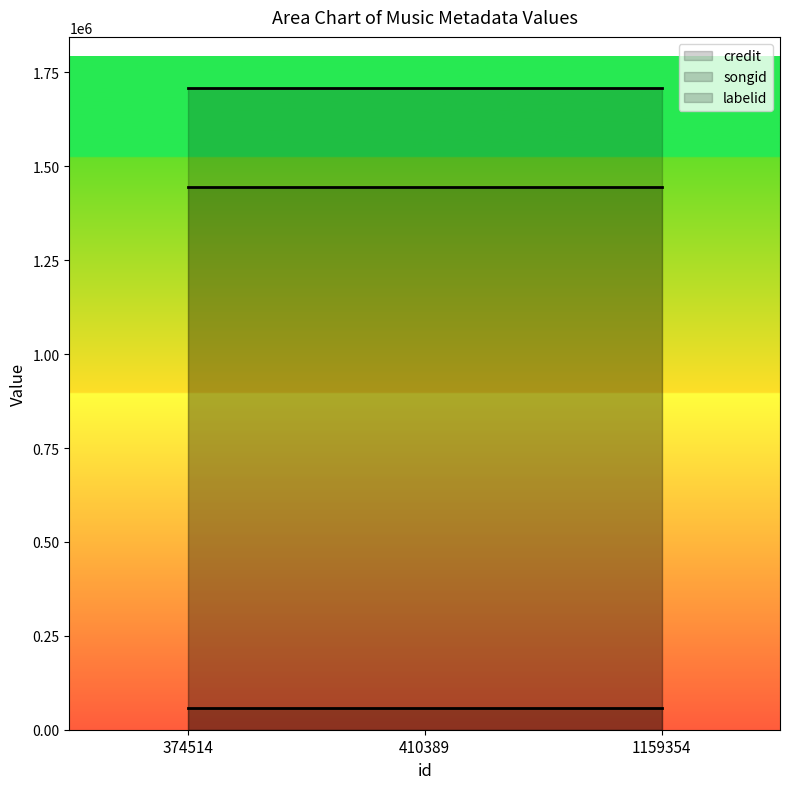

What is the total value across all series at 374514?

3211058